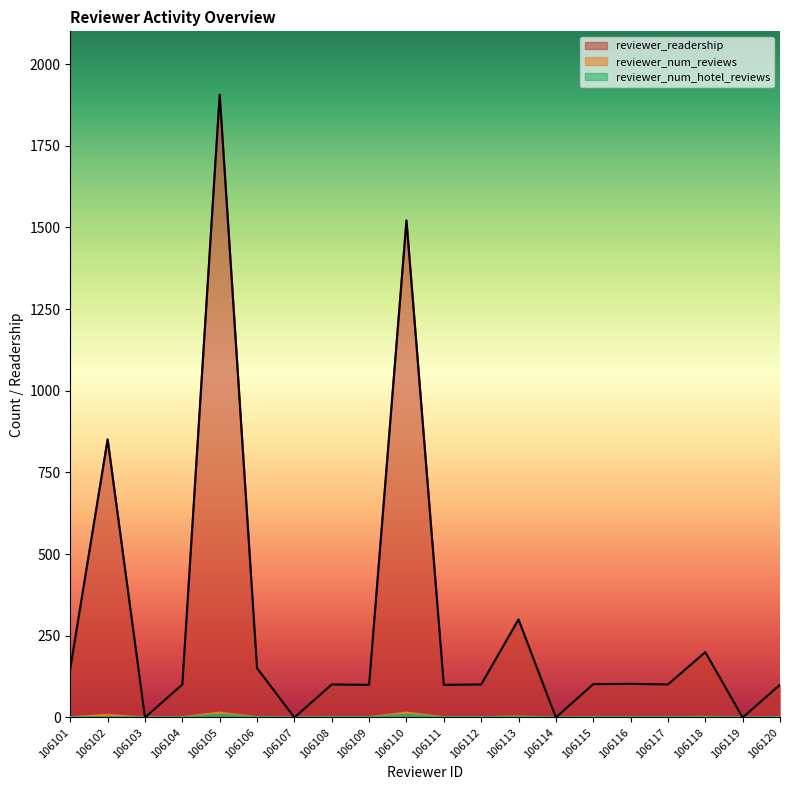

What value does the reviewer_num_hotel_reviews series have at 106102?

1